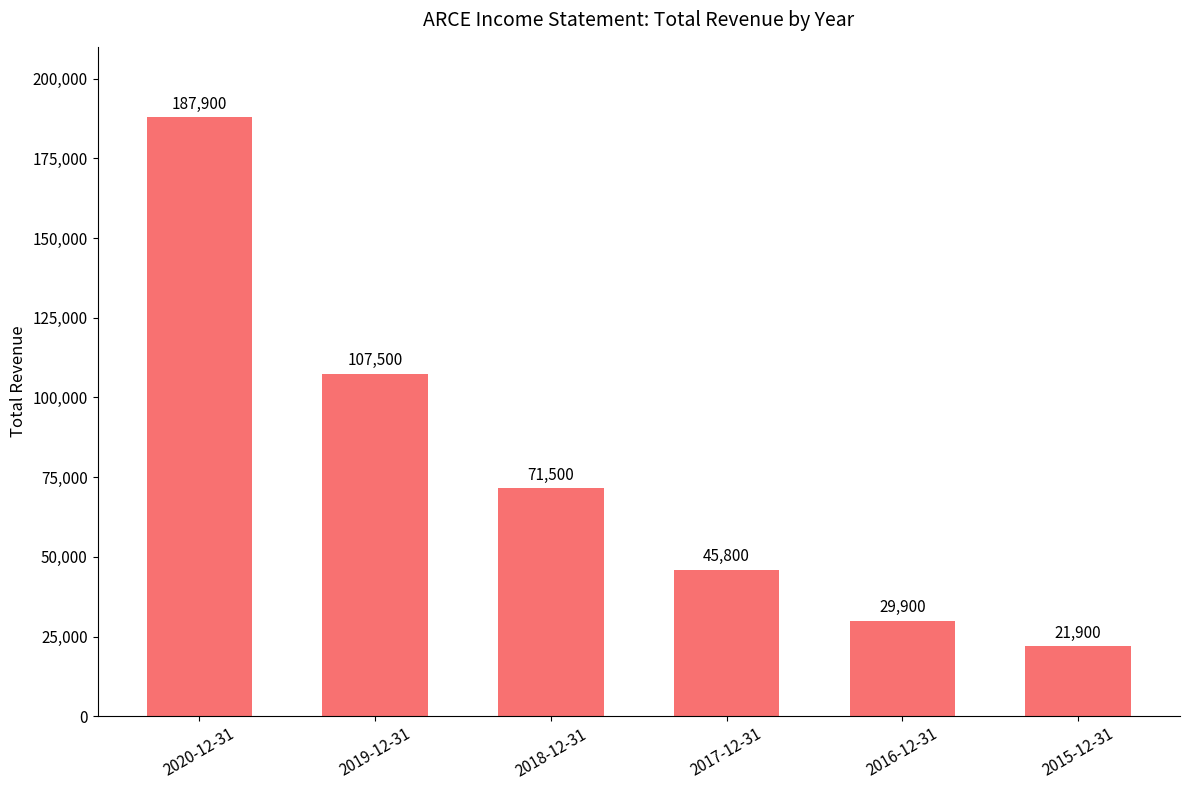

Is it true that the value at 2018-12-31 is 71500?

True